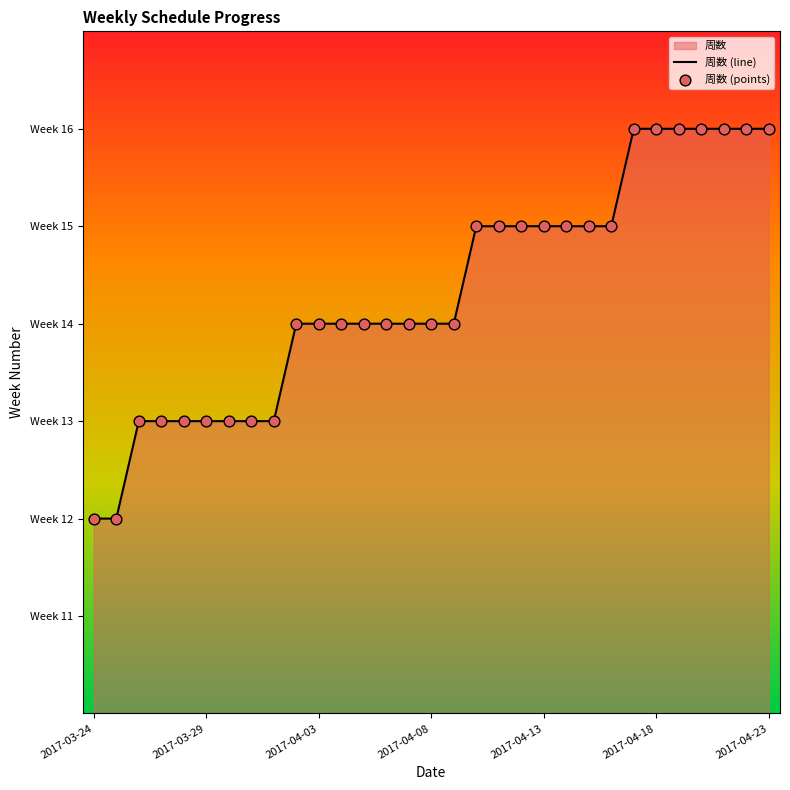

What is the change in value from 2017-03-24 to 2017-04-19?

+4